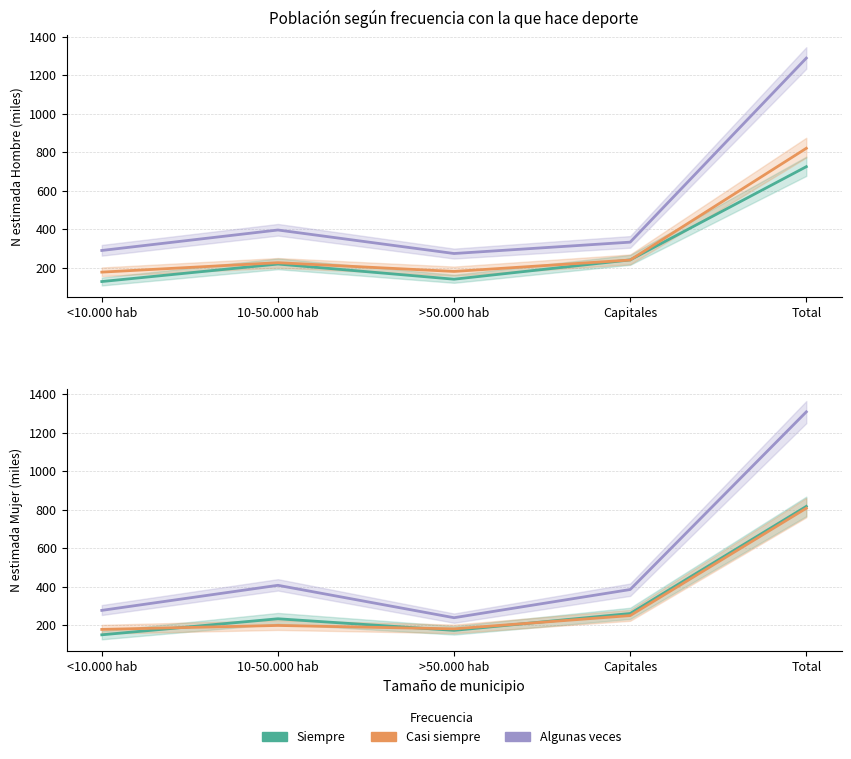

True or false: Siempre has more than 0 points higher than both neighbors.

True